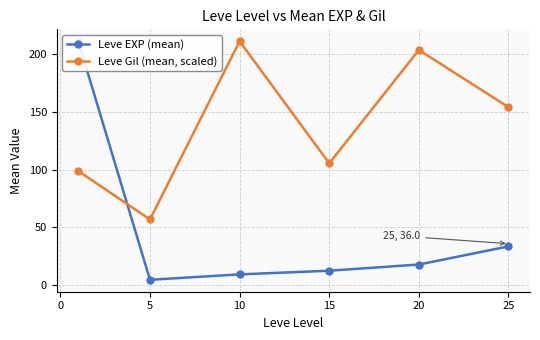

How many lines are shown in the chart?

2